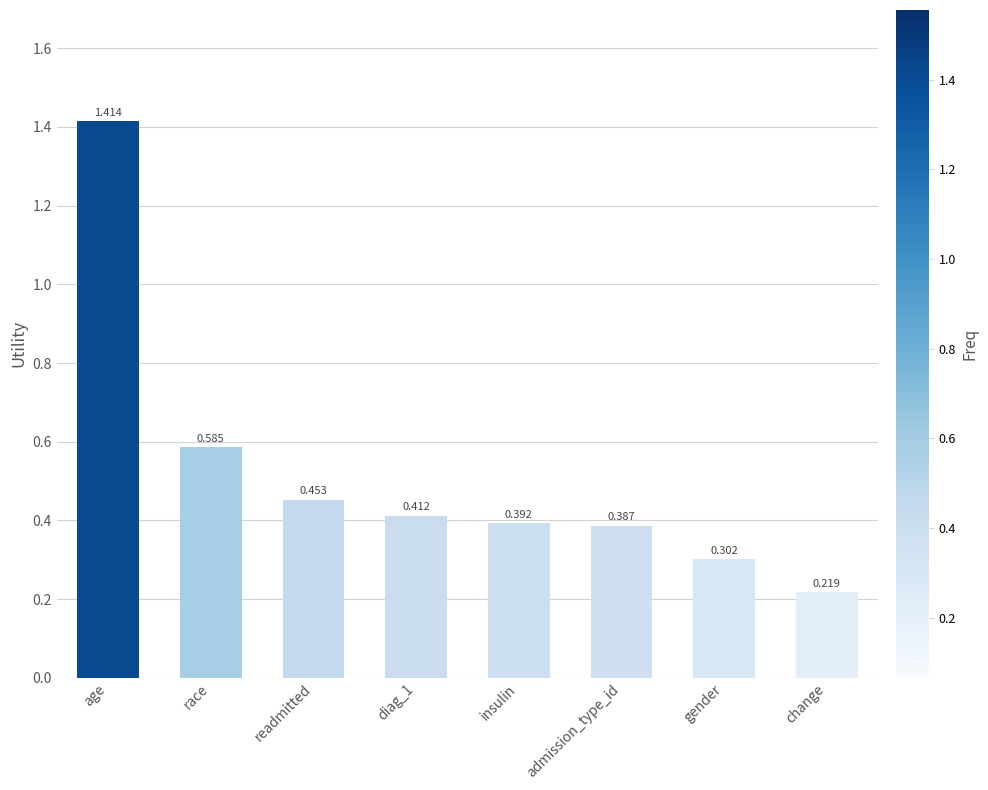

What is the label of the 3rd bar from the right?

admission_type_id